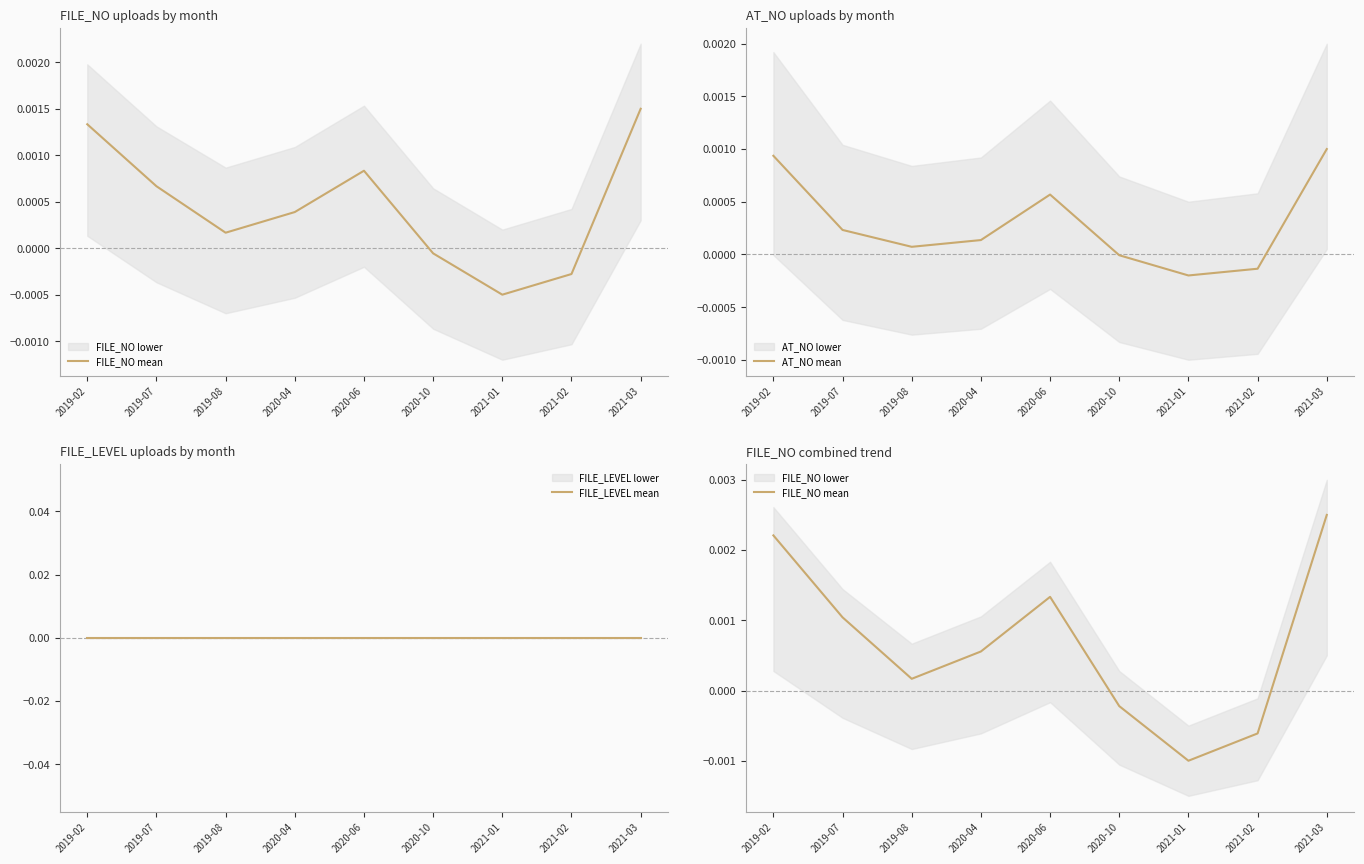

At which label does FILE_LEVEL mean reach its peak?

2019-02